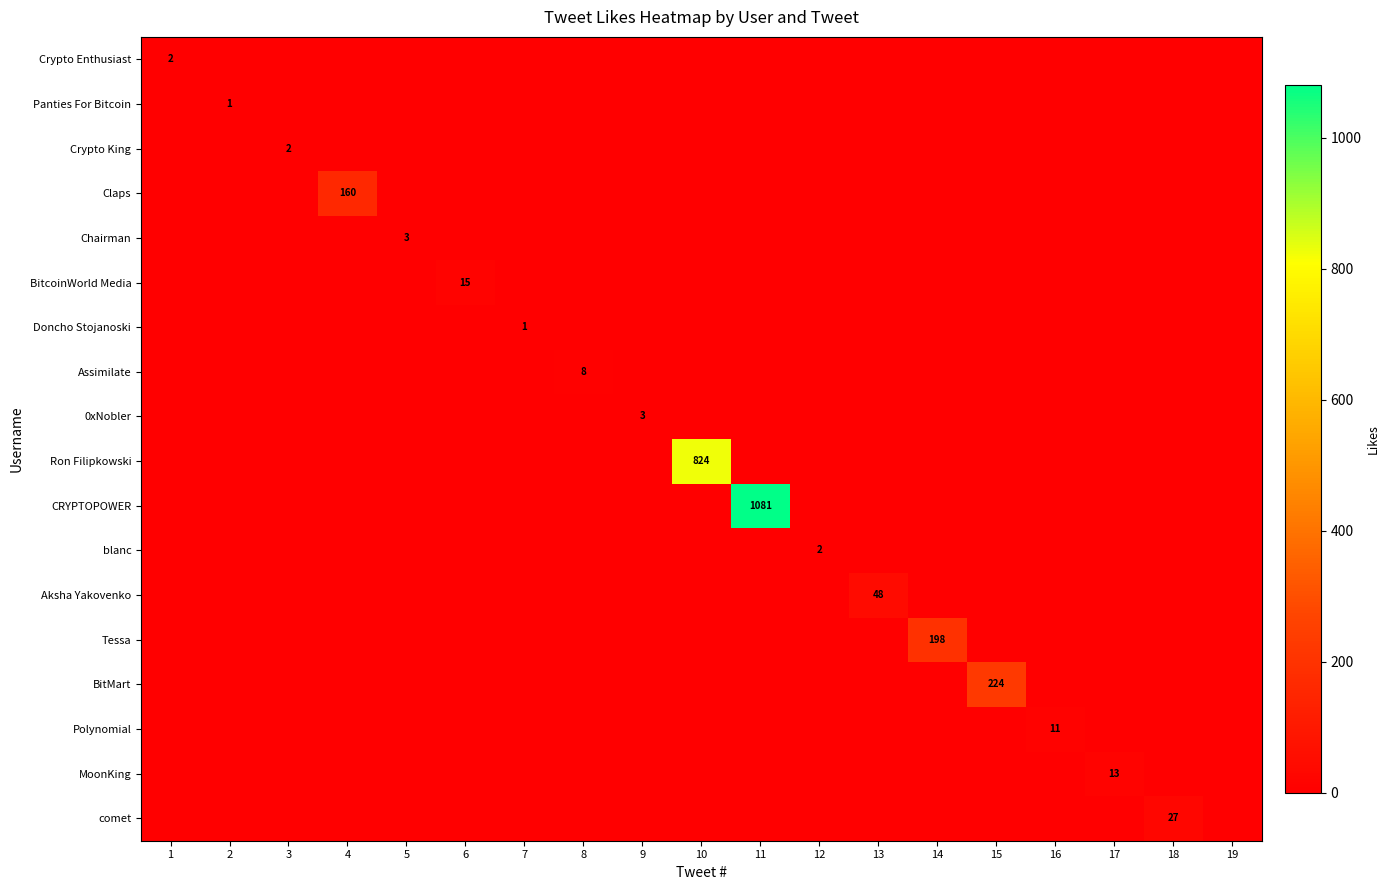

What is the spread (max minus min) of values at 10?

824